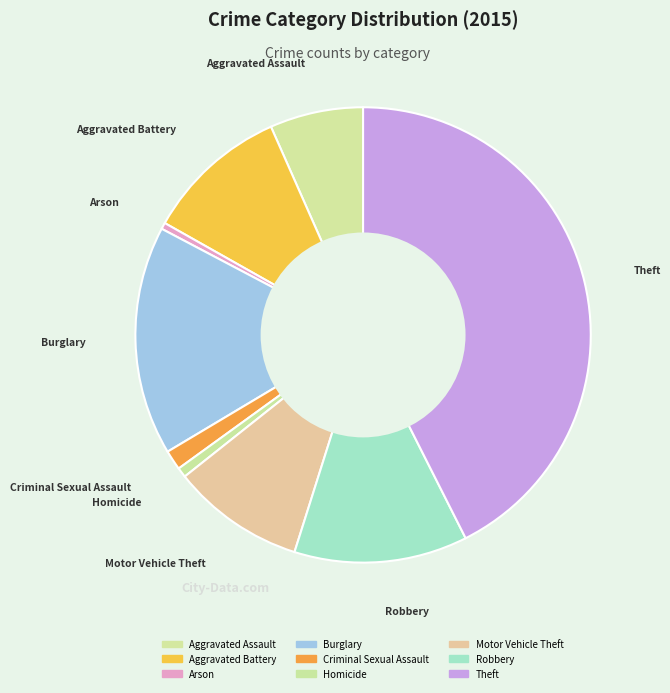

The Burglary slice represents 26% of the pie. True or false?

False